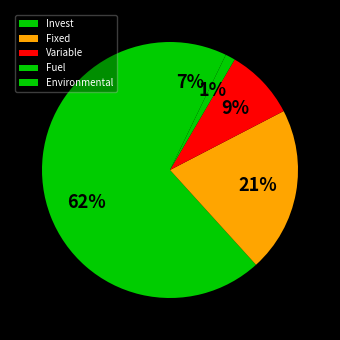

What percentage is NOT represented by Variable?

91.0%